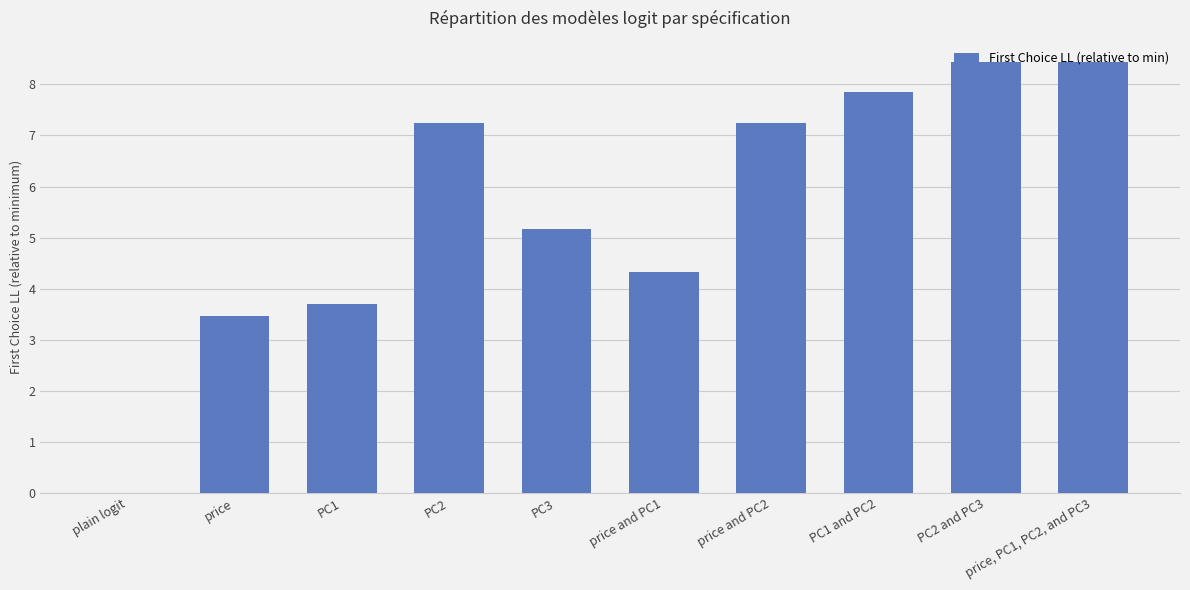

Reading left to right, what are all the values shown in this chart?

plain logit=0.0	price=3.5	PC1=3.7	PC2=7.2	PC3=5.2	price and PC1=4.3	price and PC2=7.2	PC1 and PC2=7.8	PC2 and PC3=8.4	price, PC1, PC2, and PC3=8.4